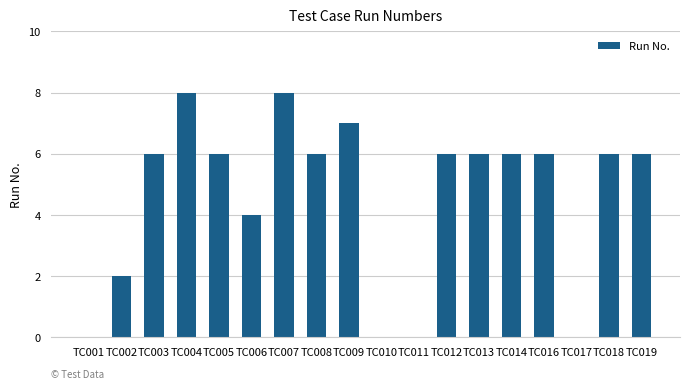

What is the sum of the values at TC017 and TC019?

6